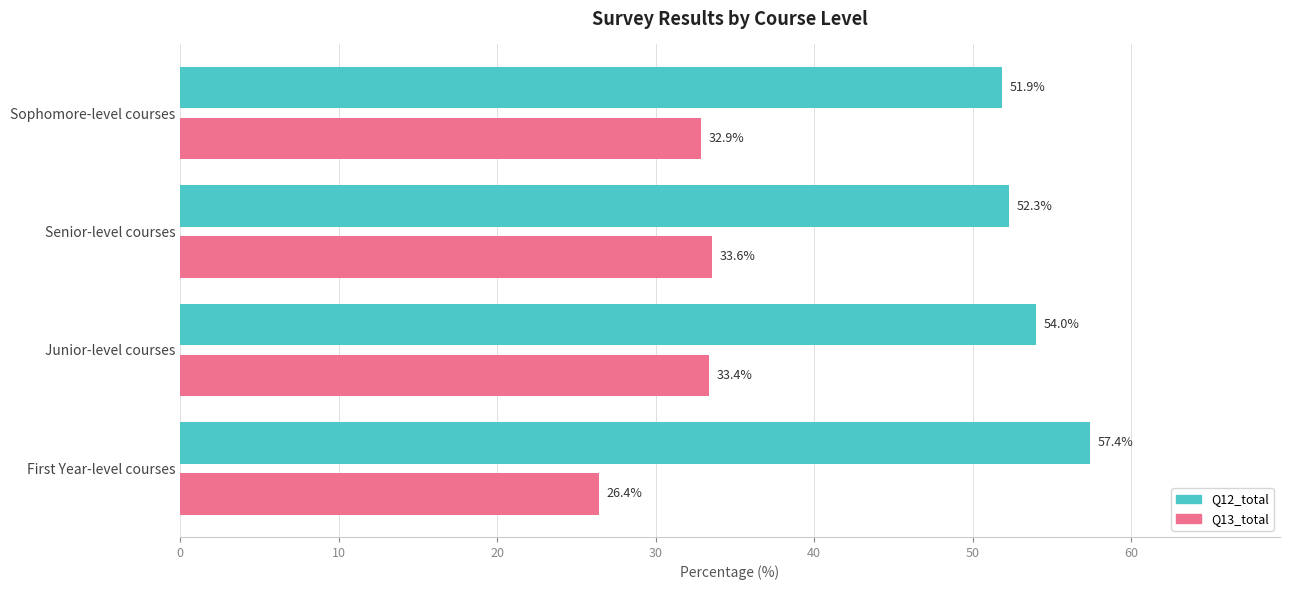

Is the value of Q12_total at Sophomore-level courses greater than the value of Q13_total at First Year-level courses?

Yes